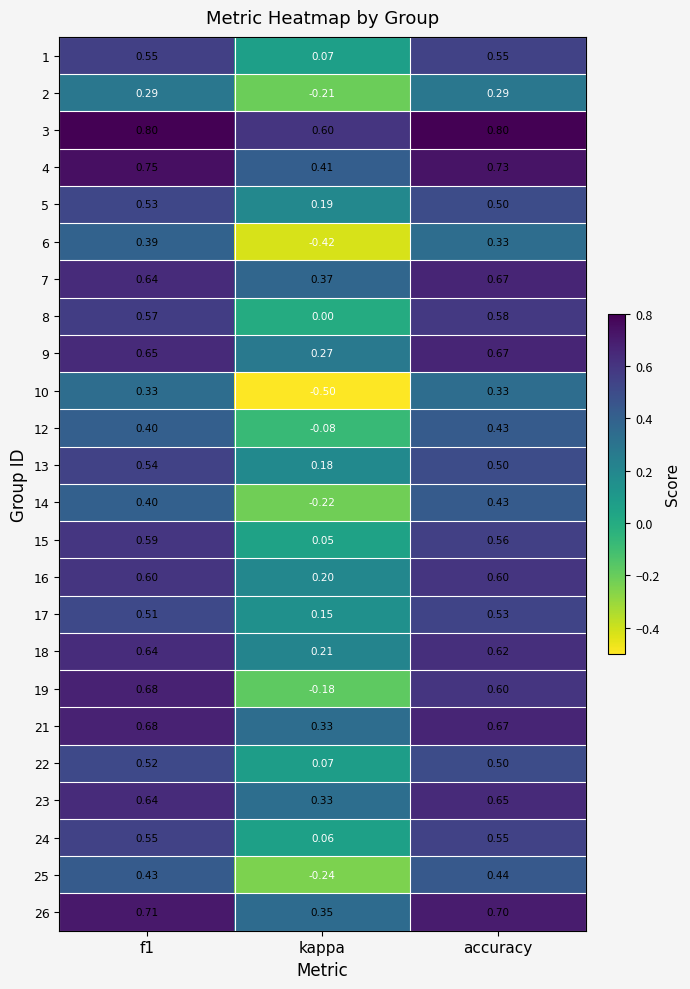

At which label does 23 reach its peak?

accuracy